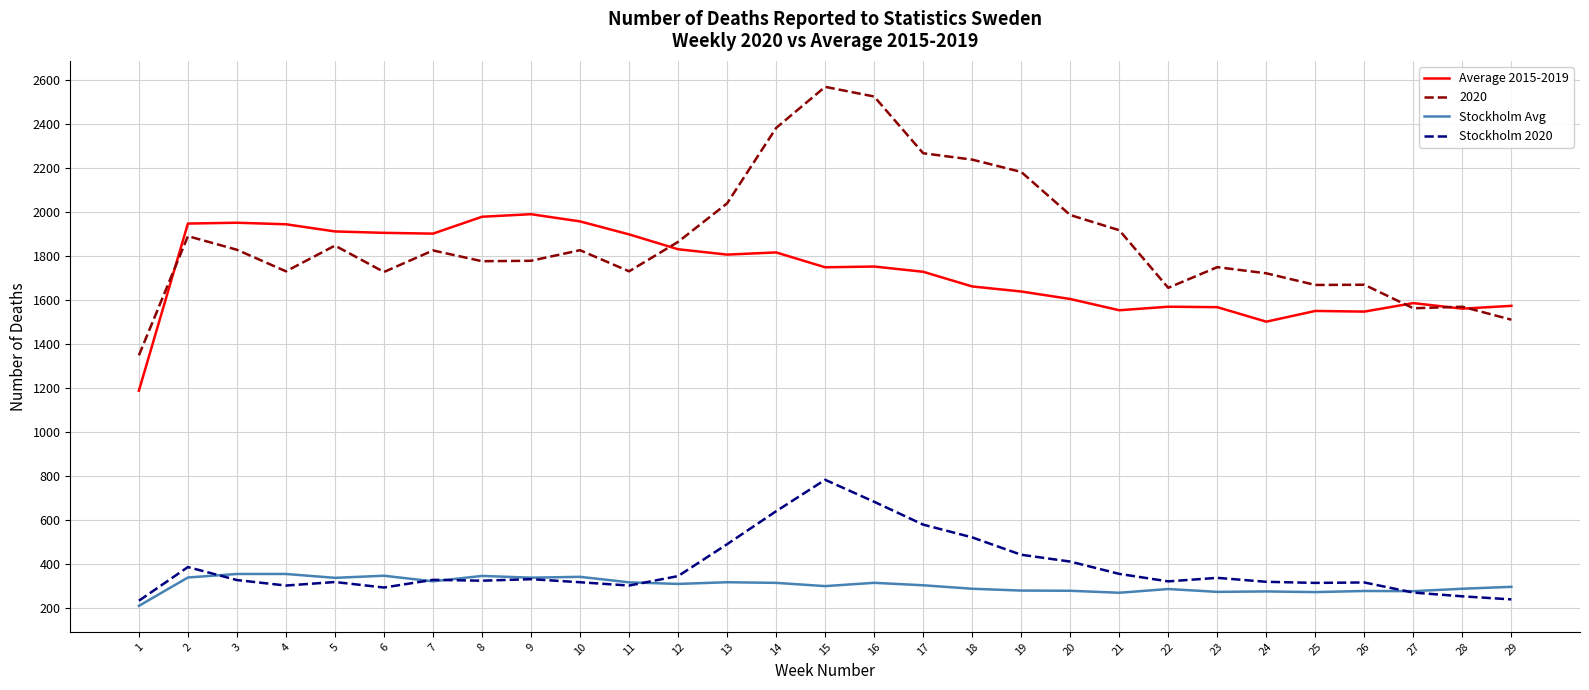

True or false: Stockholm 2020 and Average 2015-2019 intersect in this chart.

False